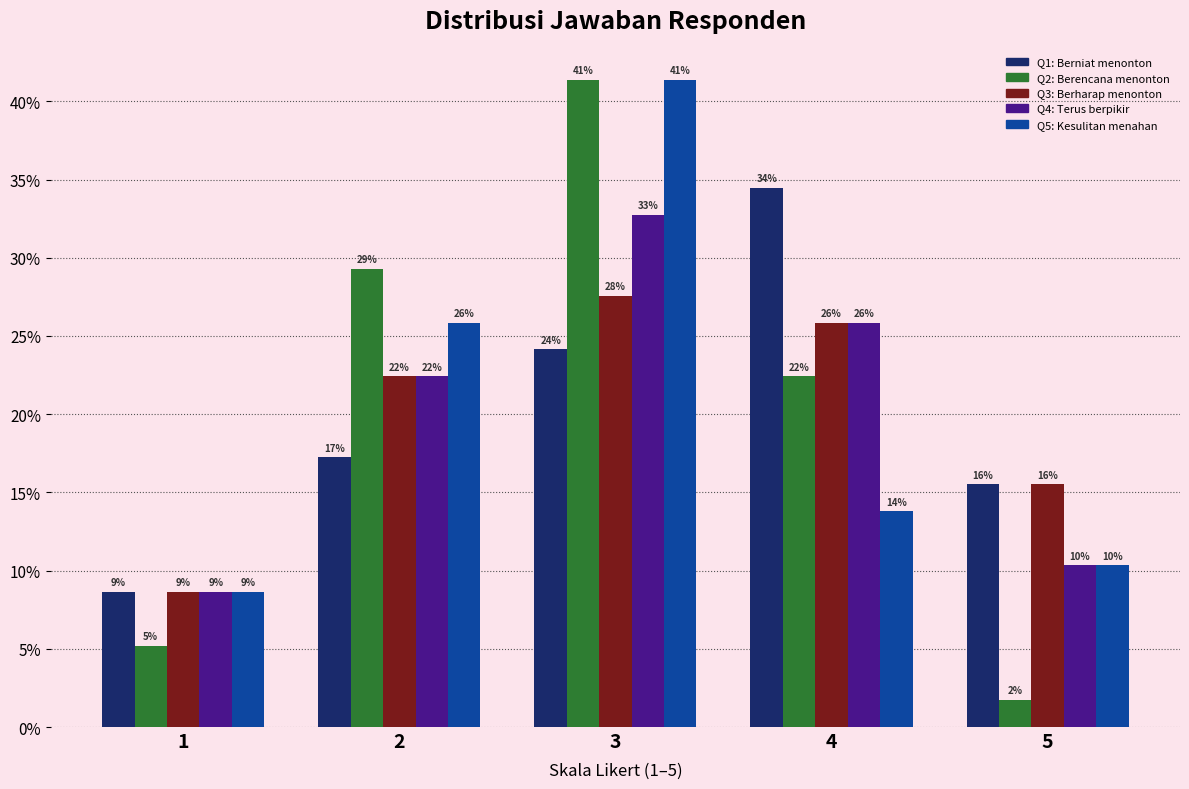

Is the value of Q1: Berniat menonton at 3 greater than the value of Q2: Berencana menonton at 2?

No